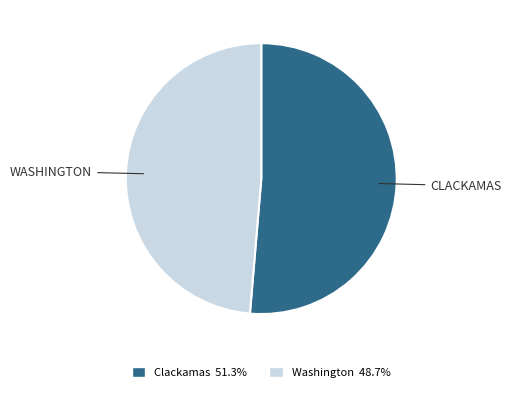

Which has a higher value, Clackamas or Washington?

Clackamas